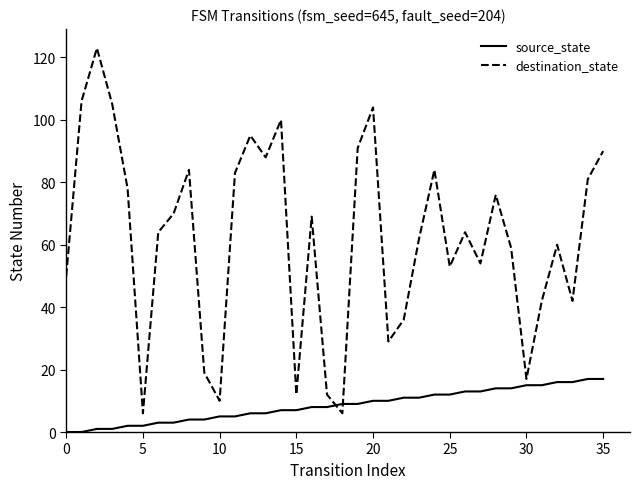

List the series in order of their overall mean, highest first.

destination_state, source_state